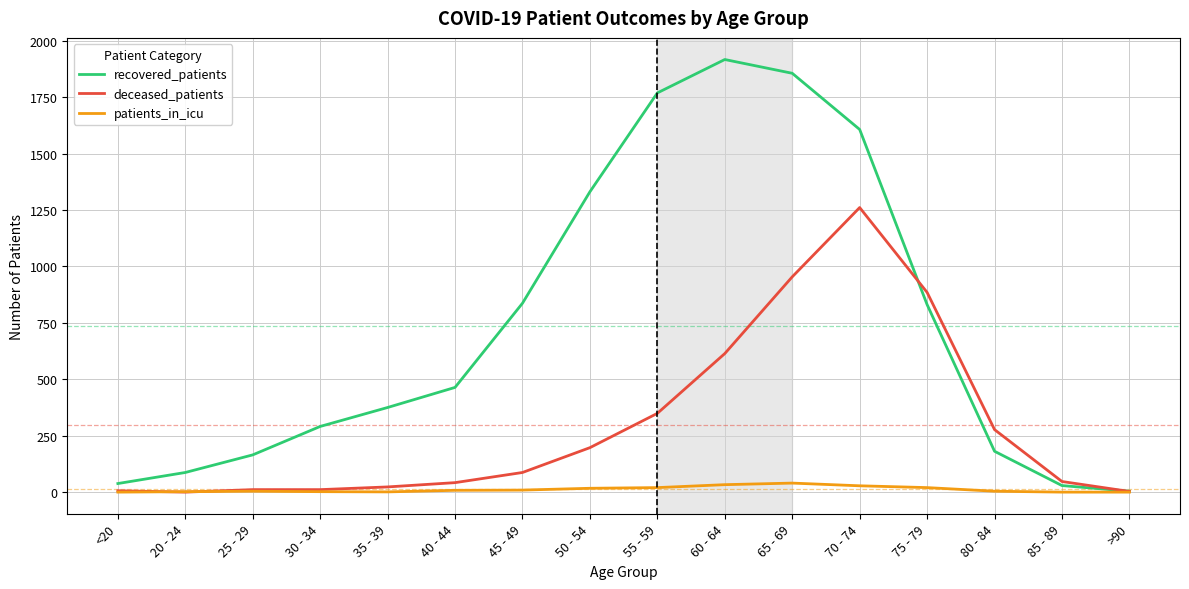

Is it true that deceased_patients equals 1261 at 70 - 74?

True